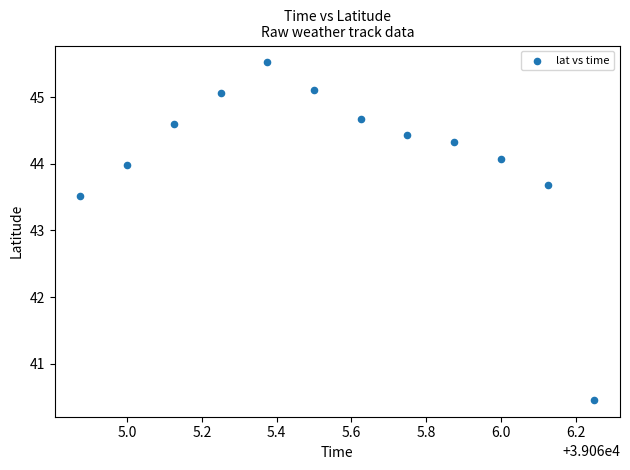

What is the range of Y values (max minus min)?

5.1